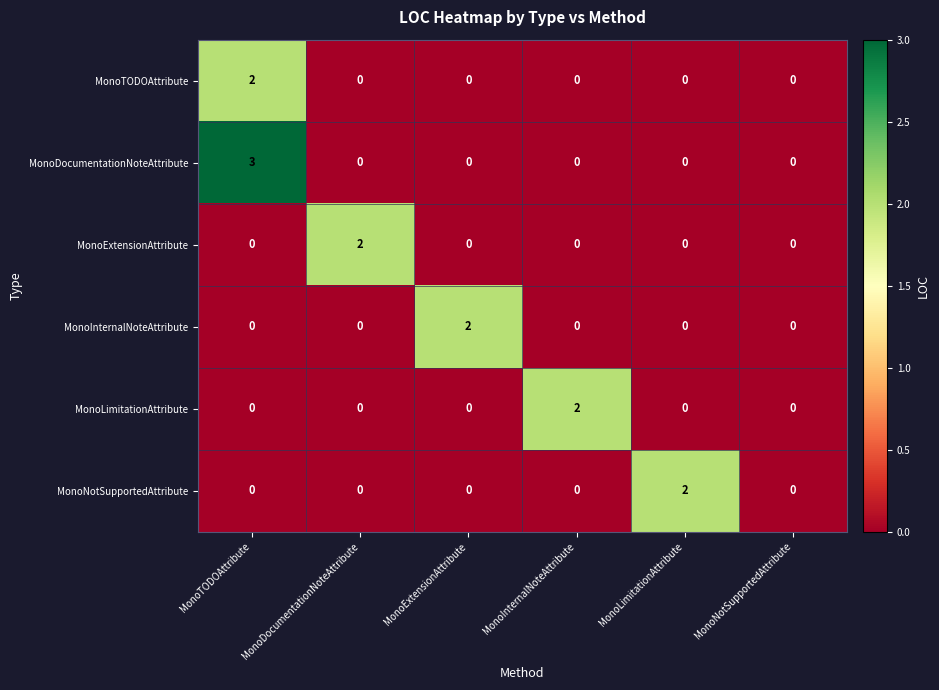

What is the difference between the MonoDocumentationNoteAttribute values at MonoTODOAttribute and MonoDocumentationNoteAttribute?

3